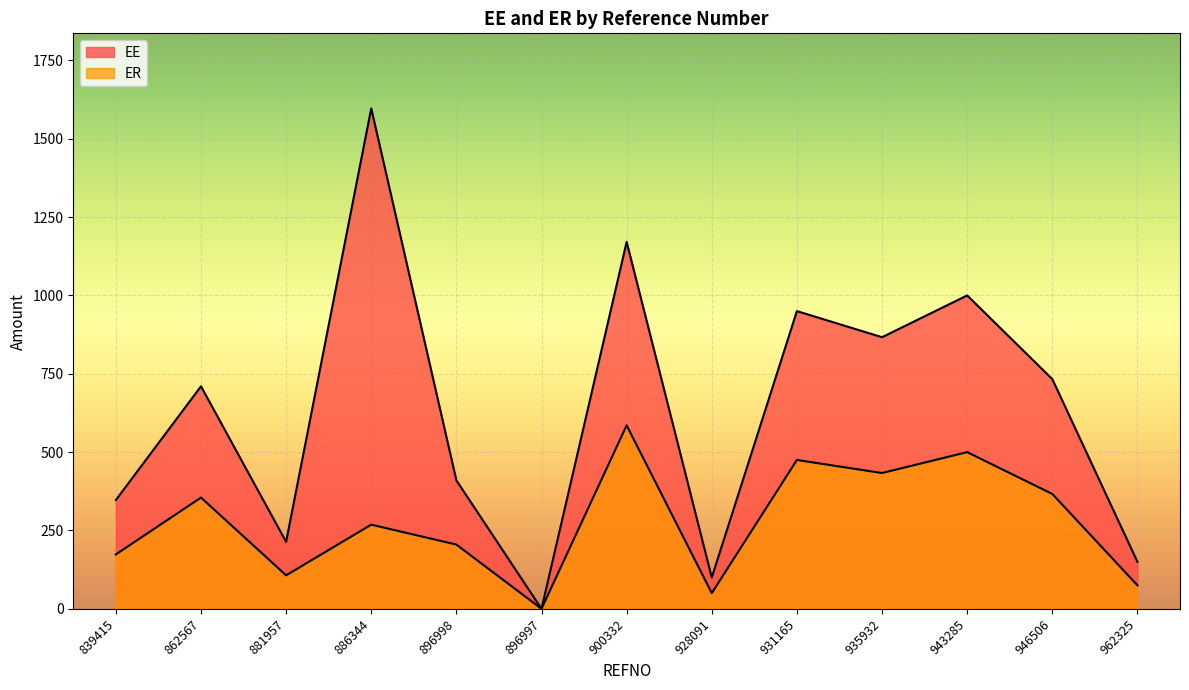

Which has a higher value, 931165 or 896998?

931165